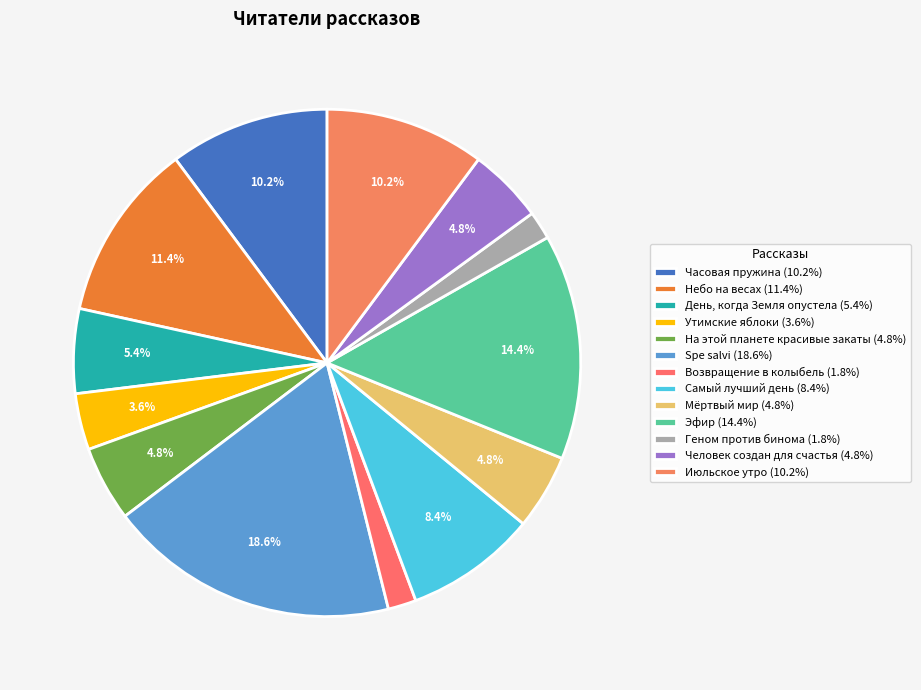

Which has a higher value, Человек создан для счастья or Июльское утро?

Июльское утро